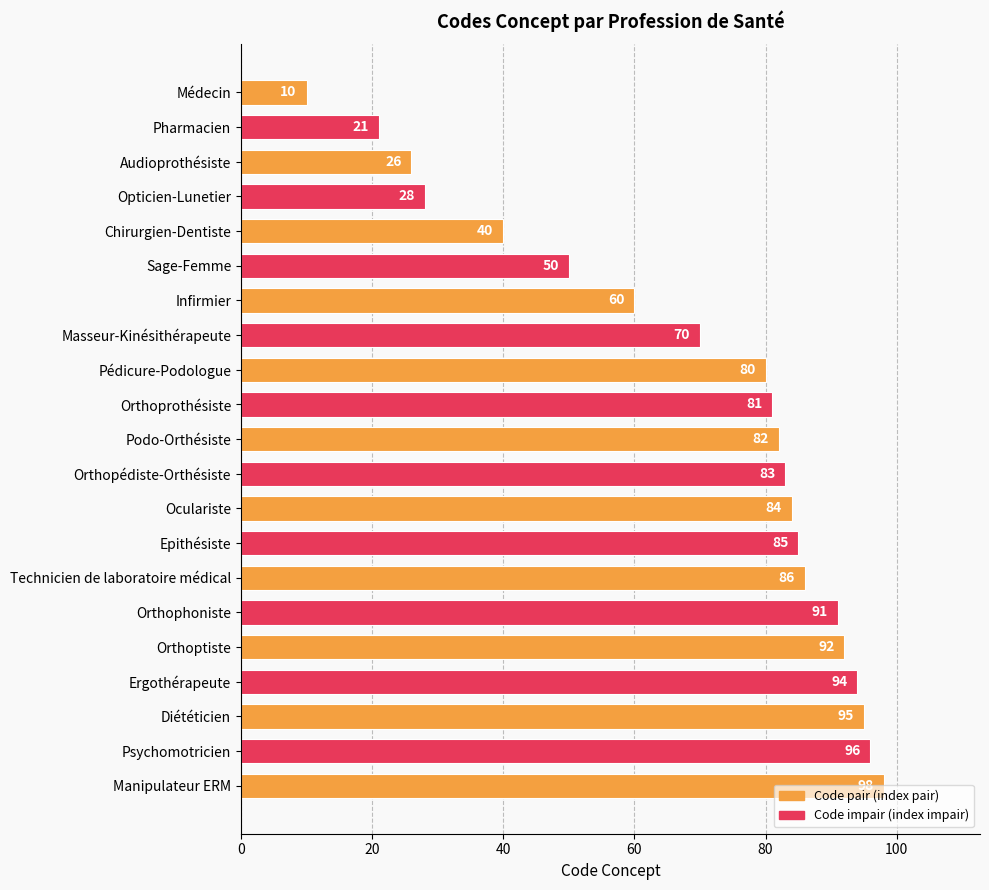

True or false: the data shows 50 at Sage-Femme.

True